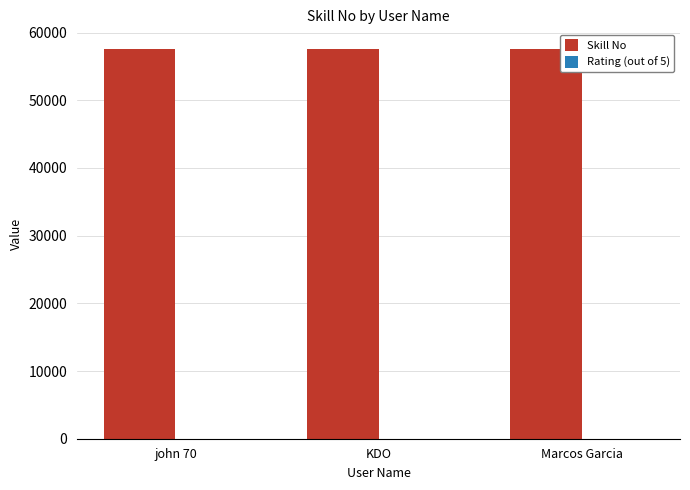

What is the sum of all Skill No values?

172797